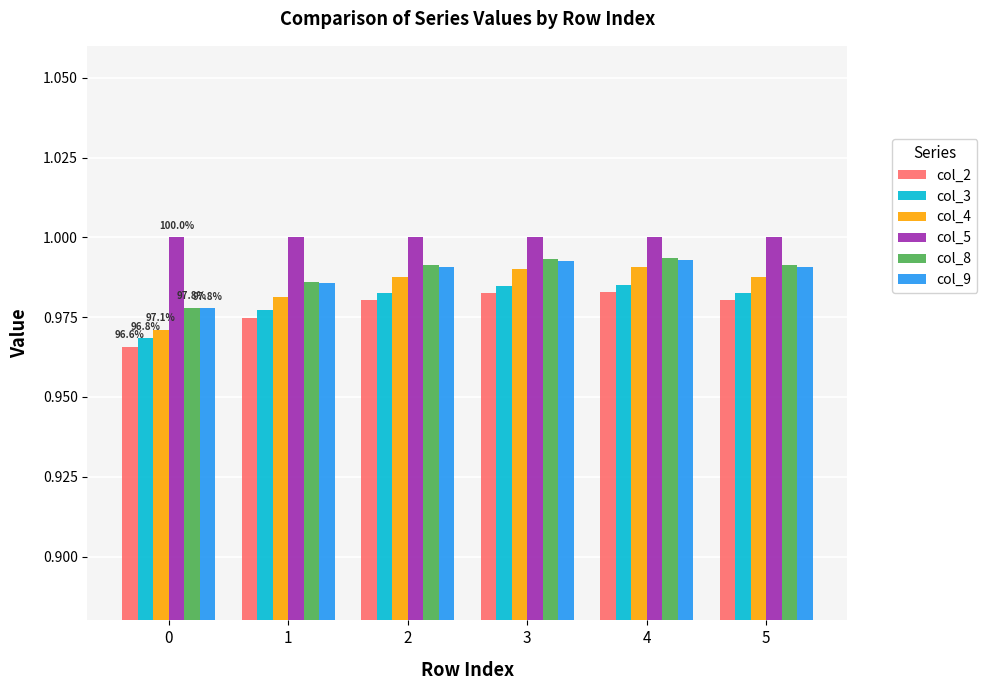

How many col_3 values are between 0 and 1?

6